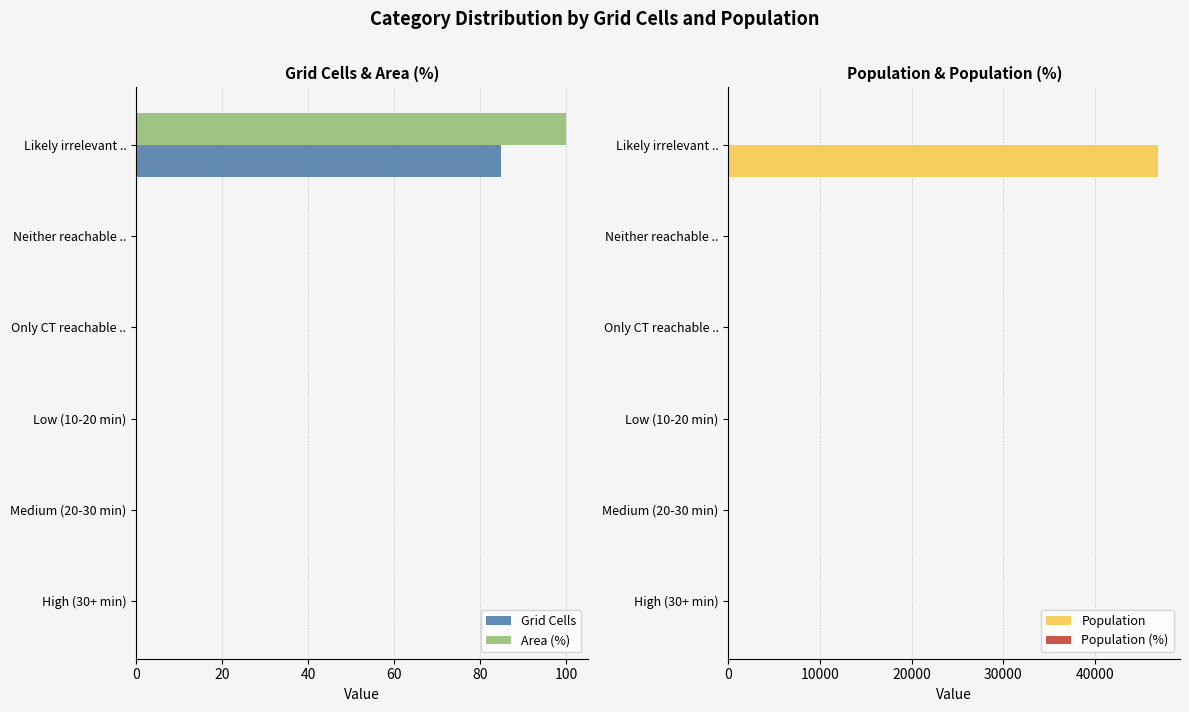

What is the sum of the Area (%) values at Likely irrelevant .. and Low (10-20 min)?

100